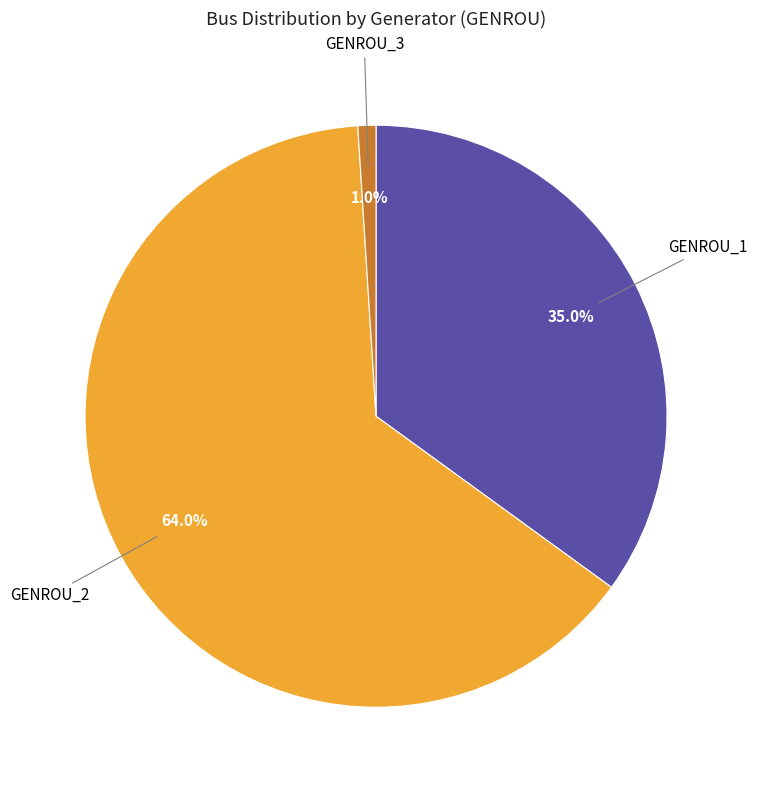

Approximately how many times larger is the value at GENROU_2 compared to GENROU_1?

1.8